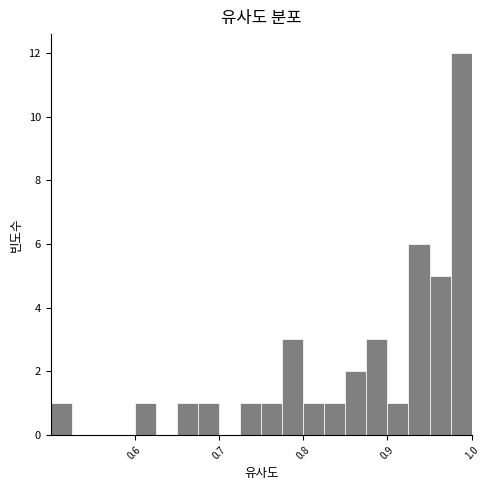

Read against the x-axis, roughly where is the centre of the tallest bar?

0.99